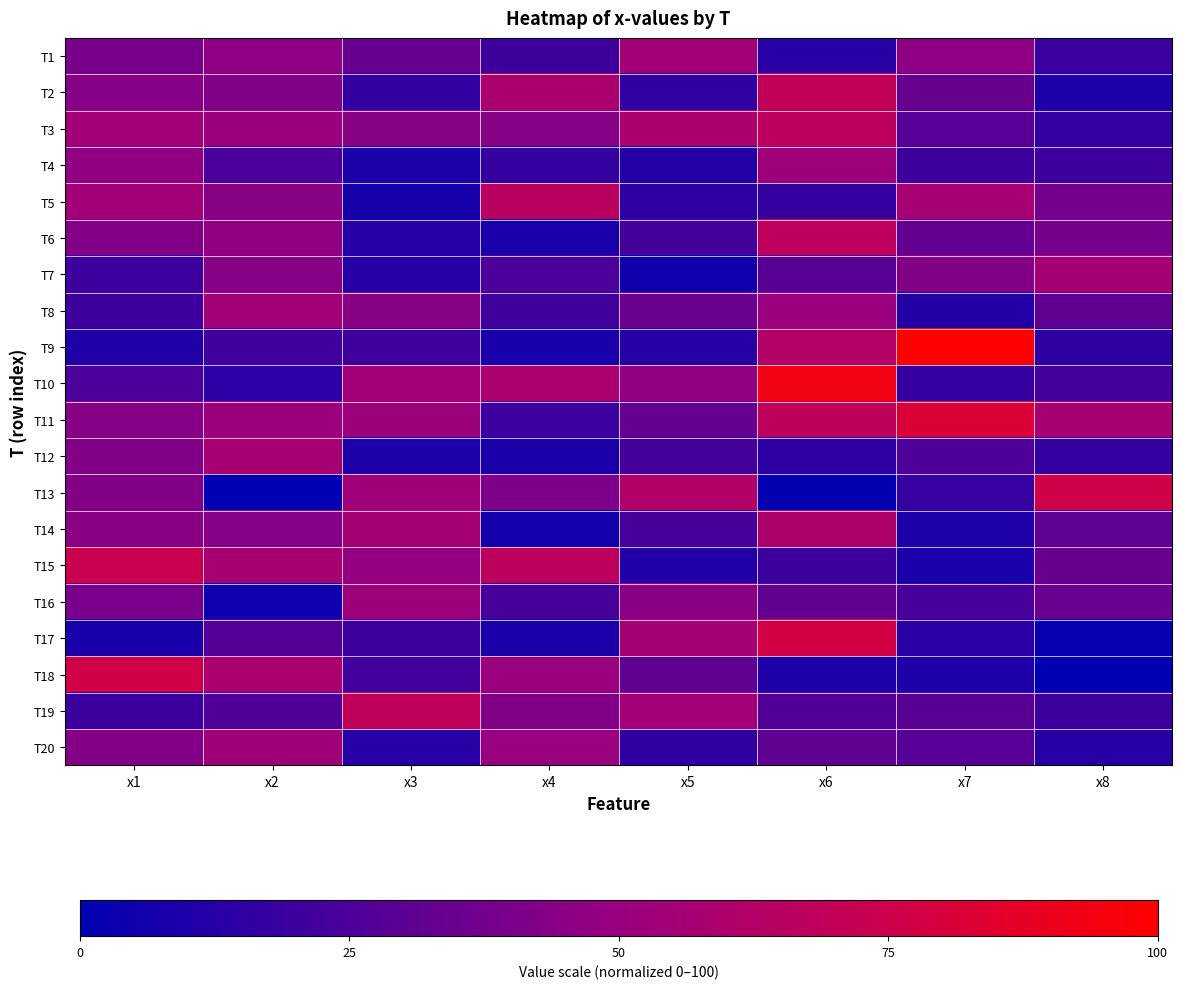

Rank the series at x8 from lowest to highest value.

T18, T17, T2, T20, T9, T3, T12, T1, T19, T4, T10, T14, T8, T15, T16, T5, T6, T7, T11, T13